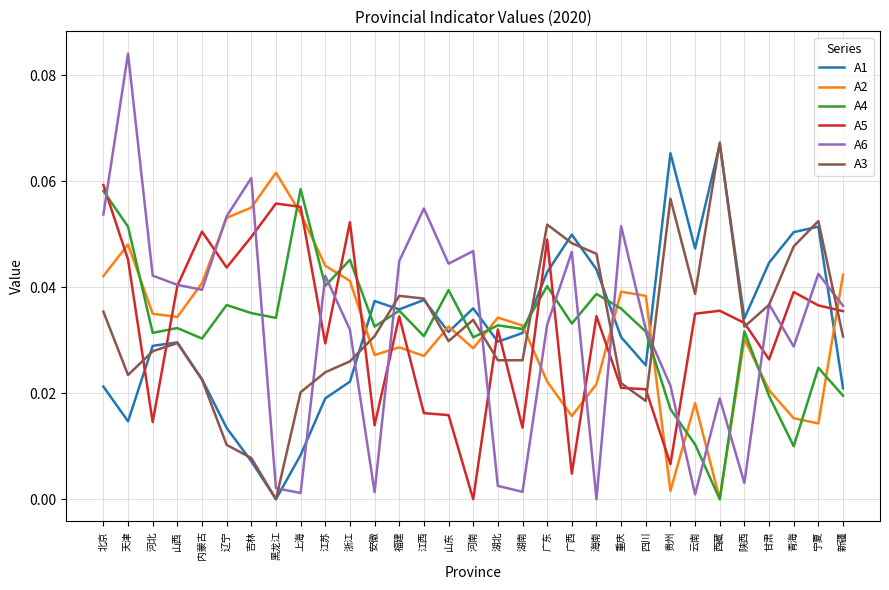

Between which two adjacent categories do A6 and A1 first intersect?

黑龙江 and 上海